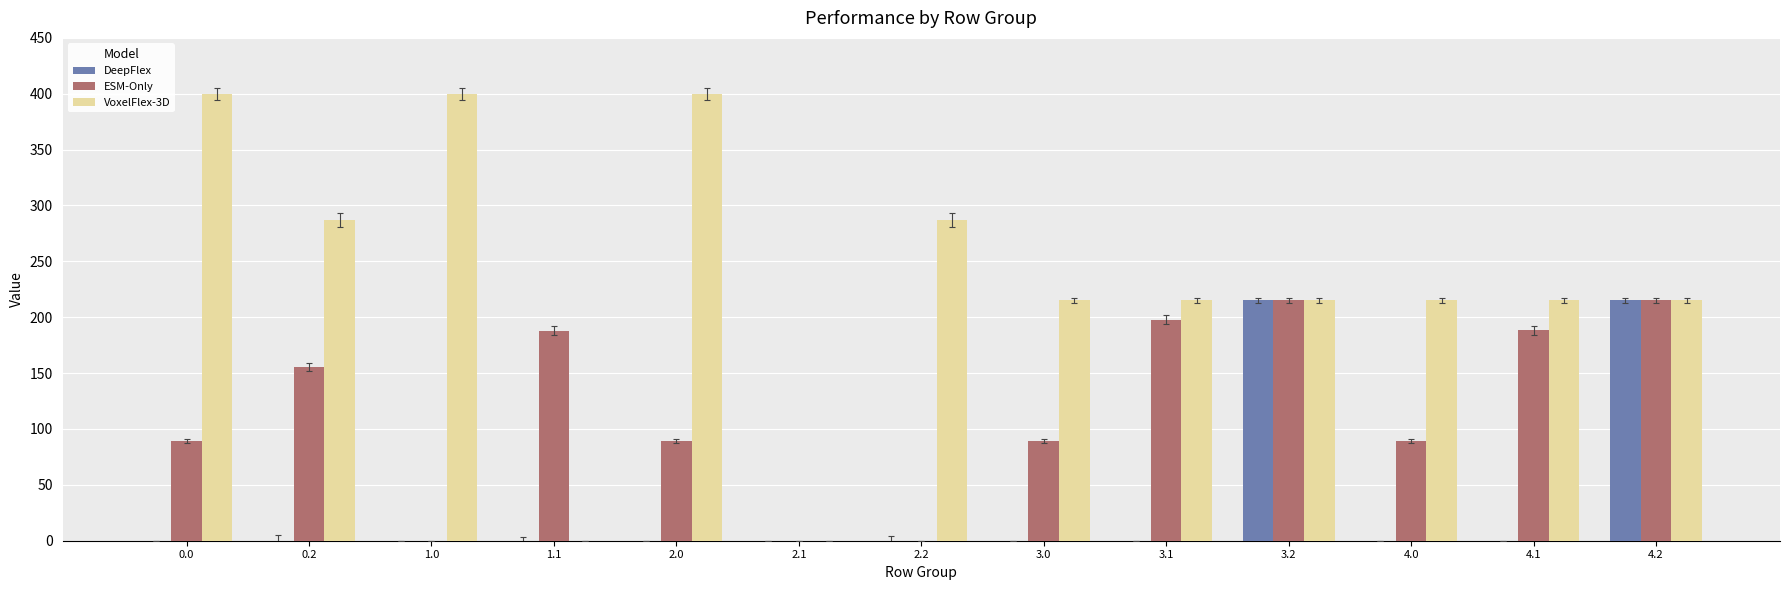

Is it true that VoxelFlex-3D equals 215.0 at 4.2?

True